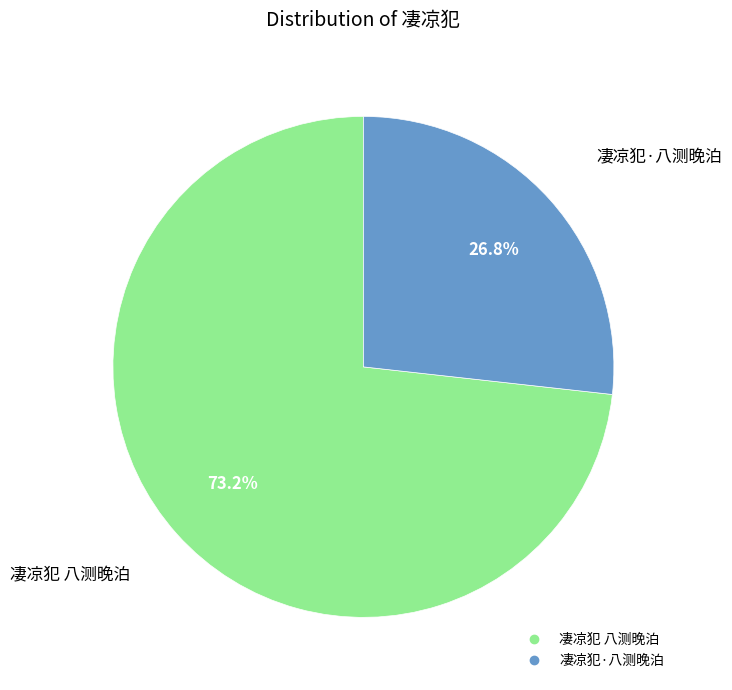

Does 凄凉犯·八测晚泊 represent more than half of the total?

No